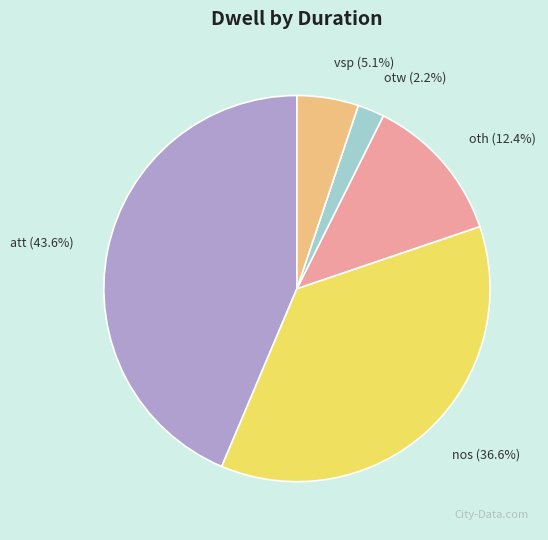

What percentage is NOT represented by nos (36.6%)?

63.4%